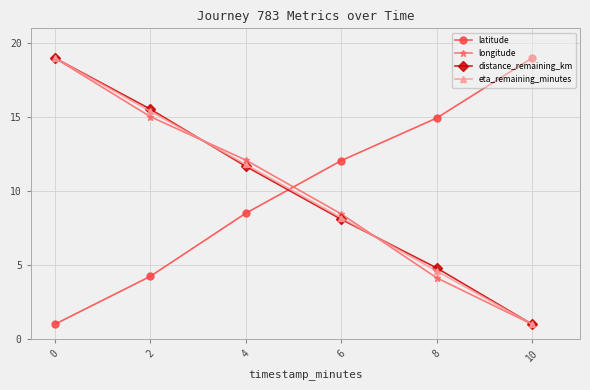

At which label is longitude closest to 10?

6